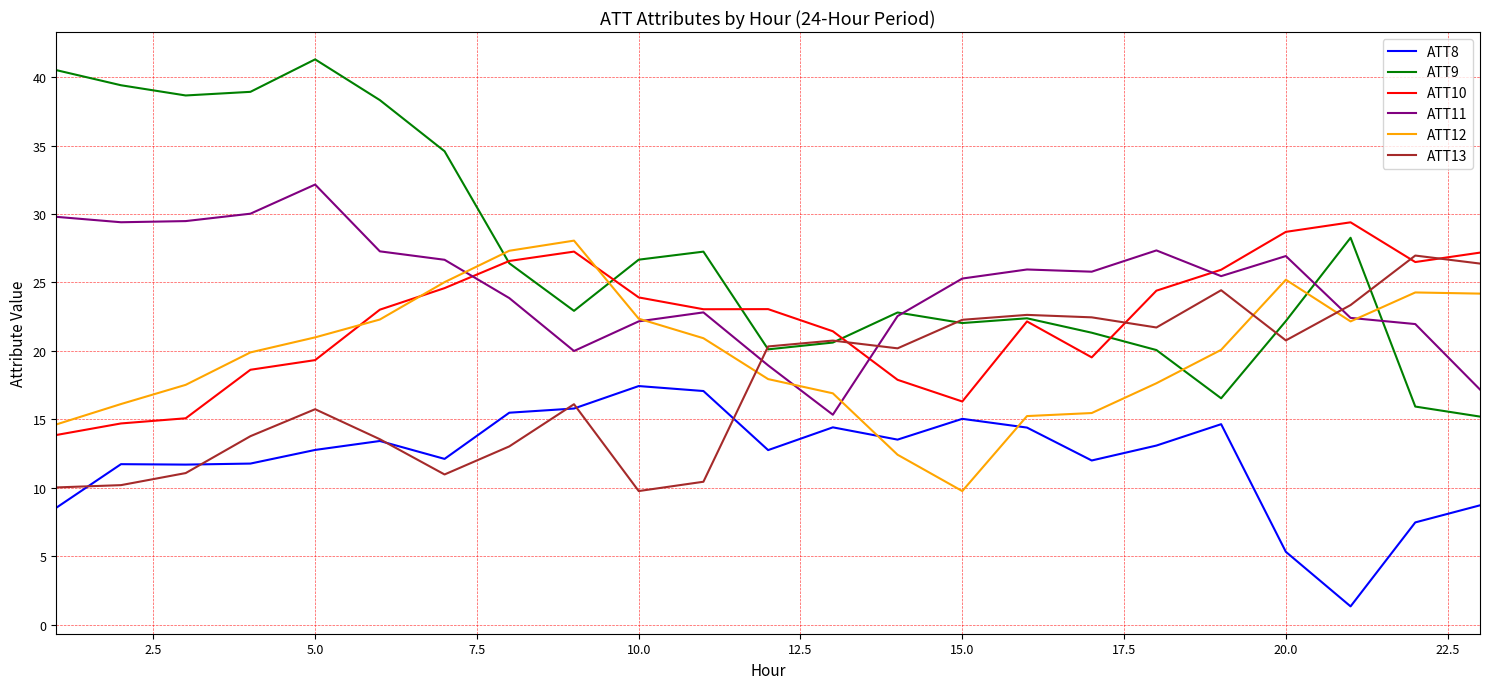

What is the smallest value displayed?

1.3